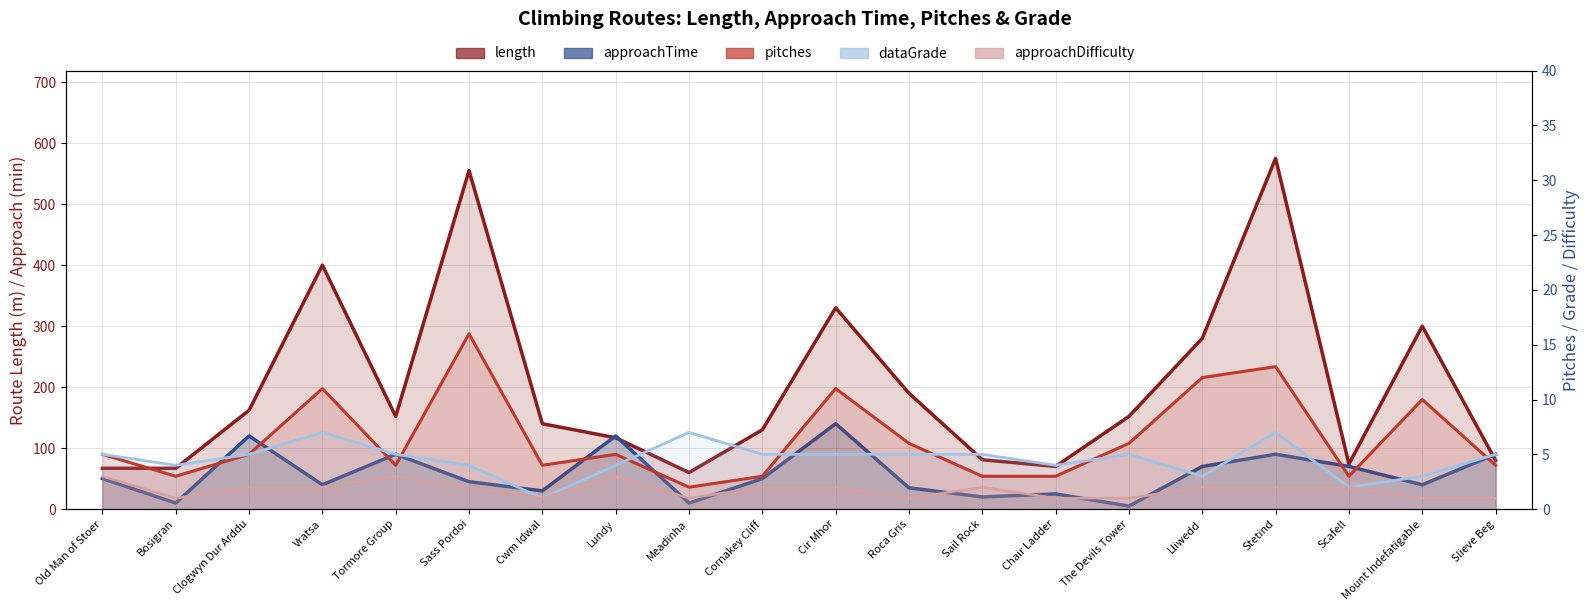

How many lines are shown in the chart?

5